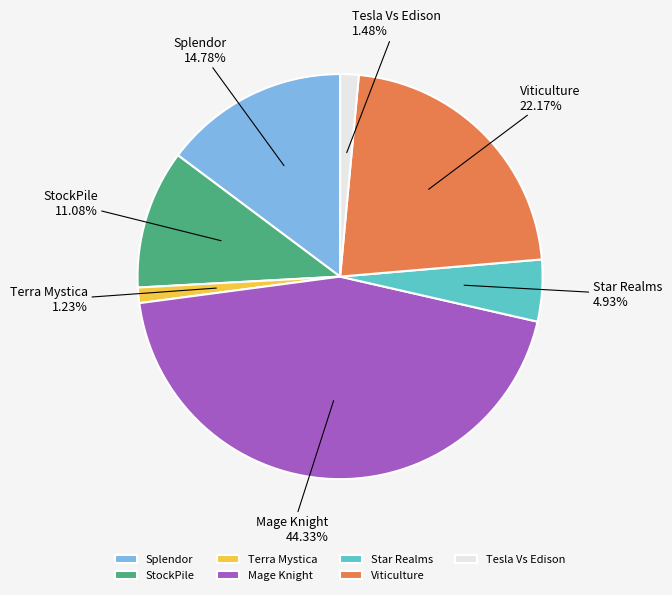

Is it true that Viticulture is 9% of the pie?

False